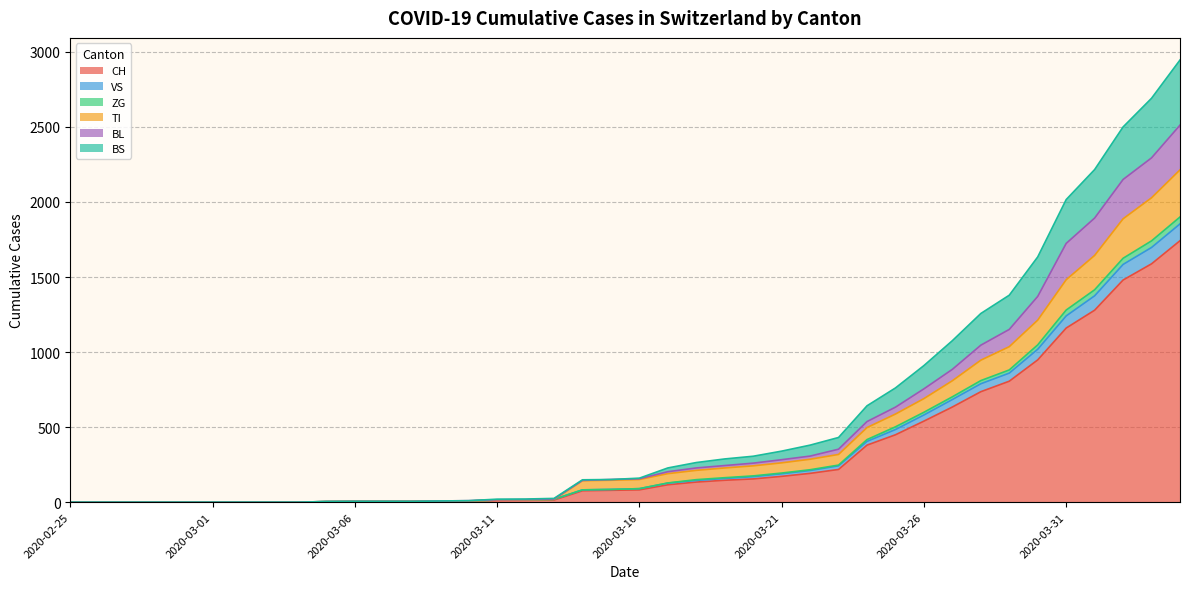

What is the highest value of the CH series?

1742